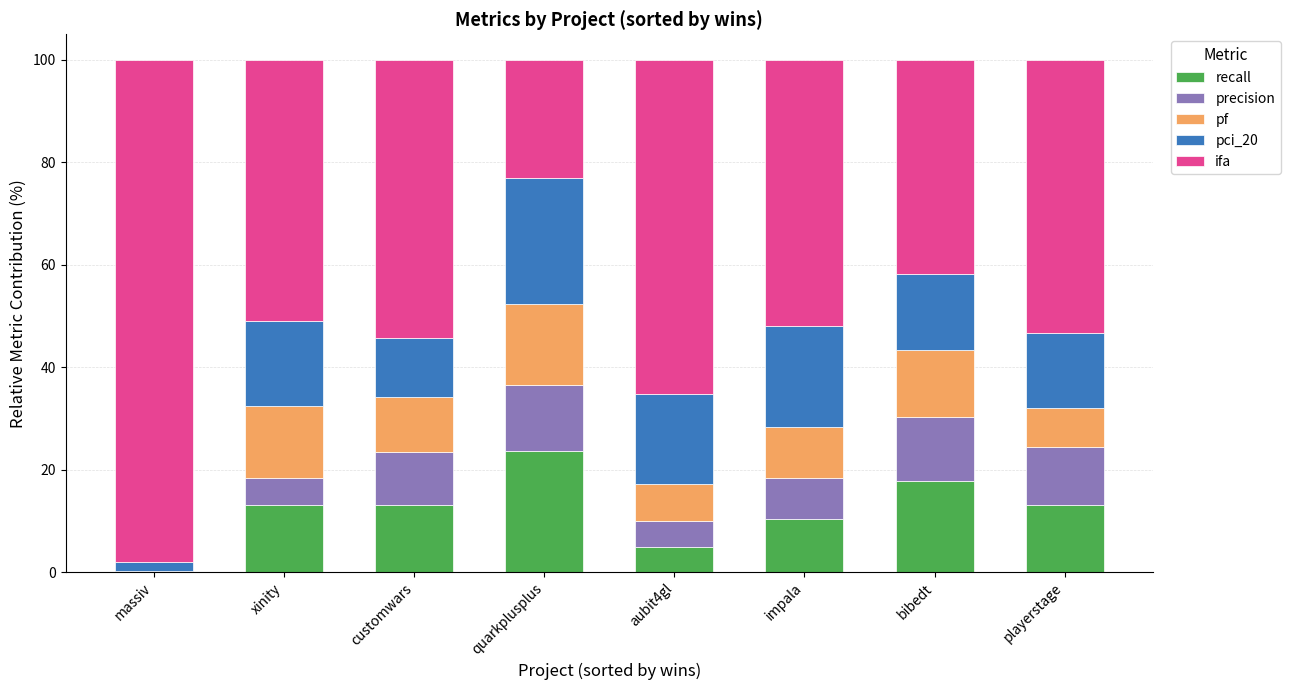

True or false: recall has a value of 13.0 at customwars.

True